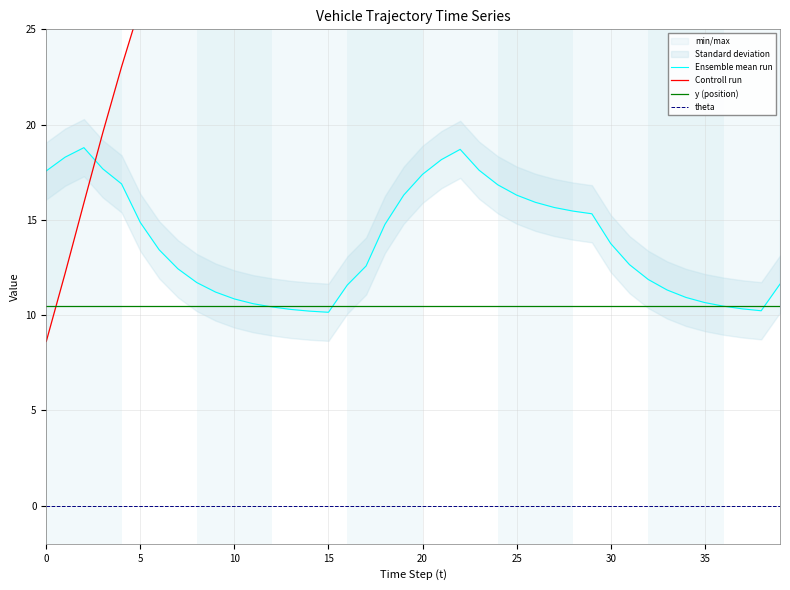

How many lines are shown in the chart?

4